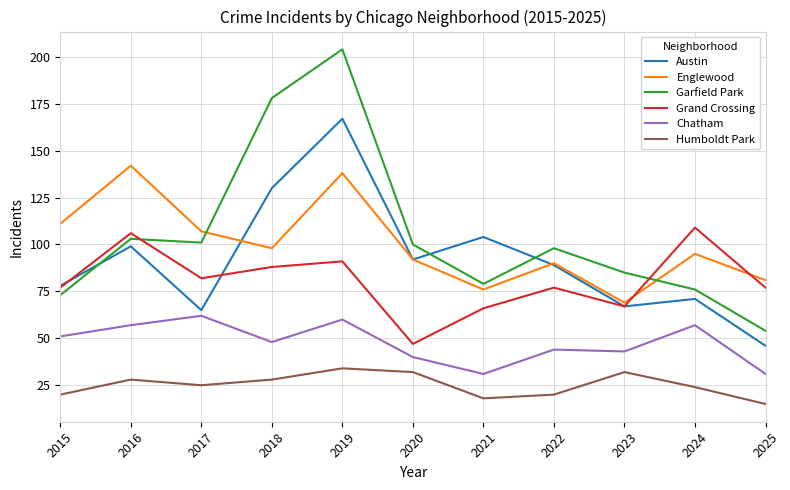

At 2025, list the series in order from largest to smallest.

Englewood, Grand Crossing, Garfield Park, Austin, Chatham, Humboldt Park